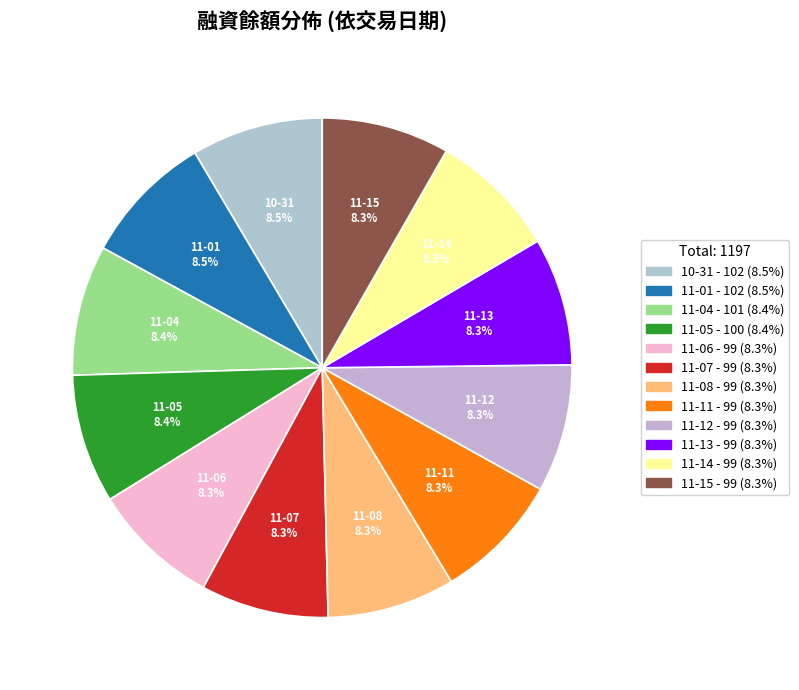

What is the total percentage of 11-01 and 11-05?

16.9%